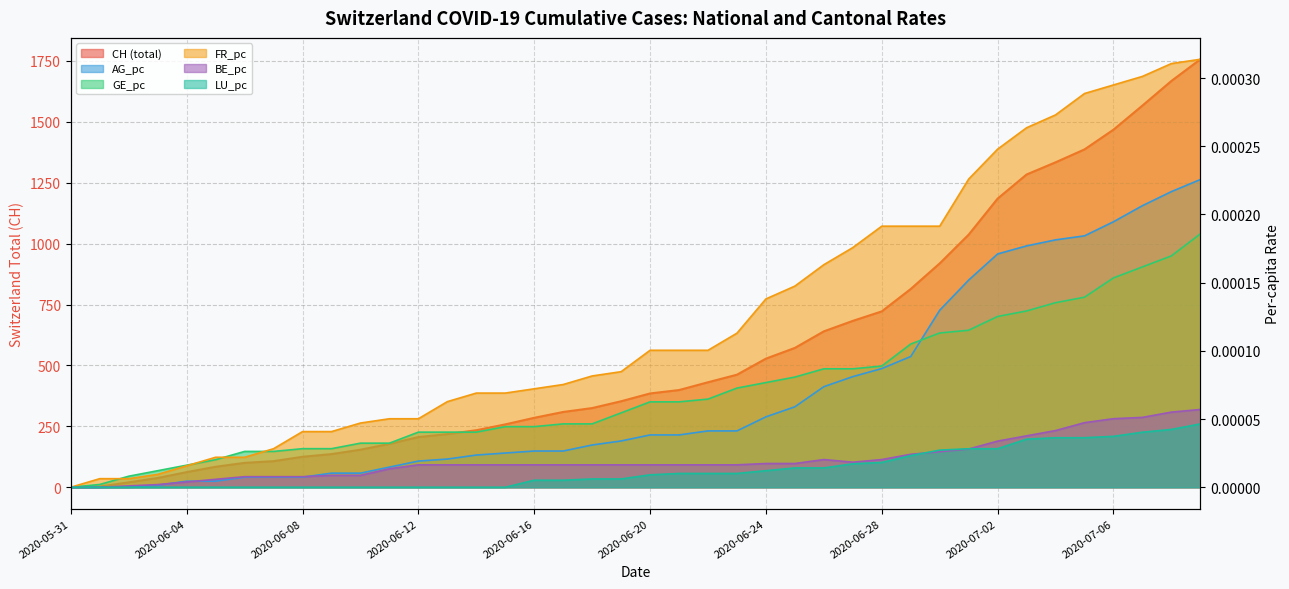

How many times do AG_pc and GE_pc cross each other?

1